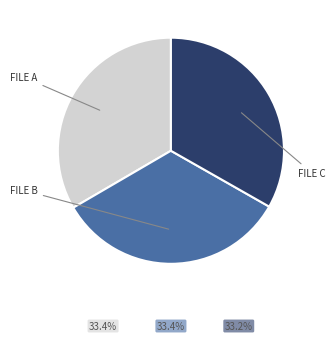

Is there a majority slice in this chart?

No